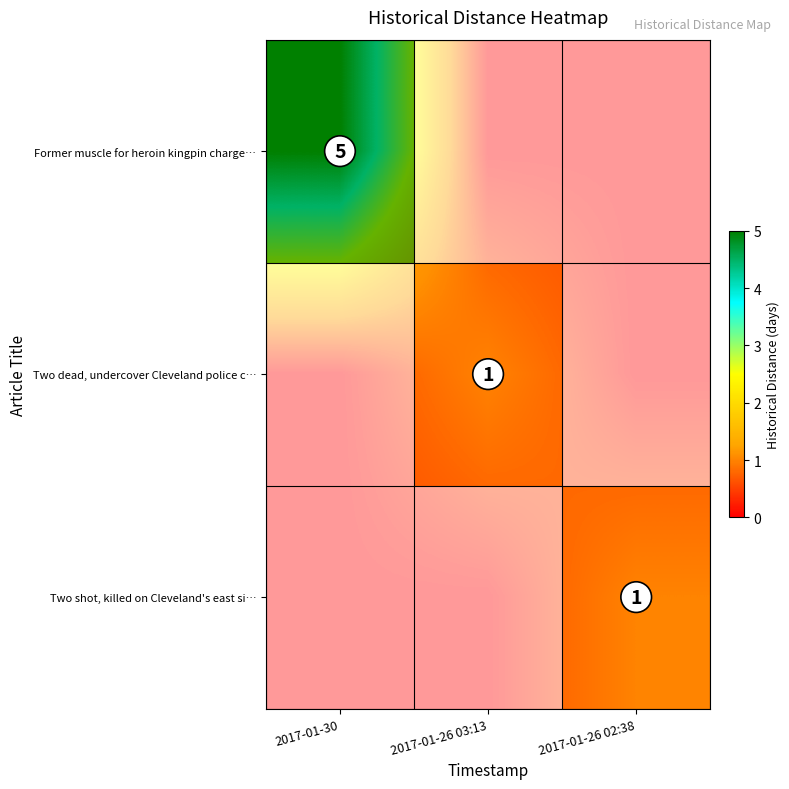

Which category has the highest value across all series?

2017-01-30